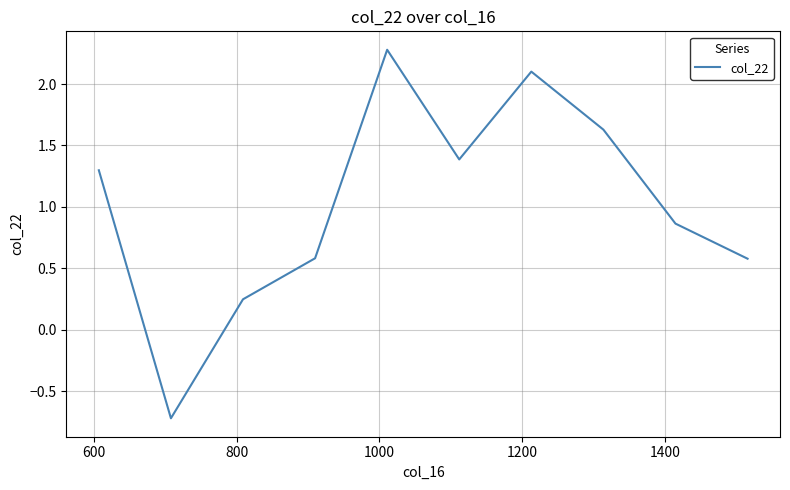

How many series are shown in this chart?

1